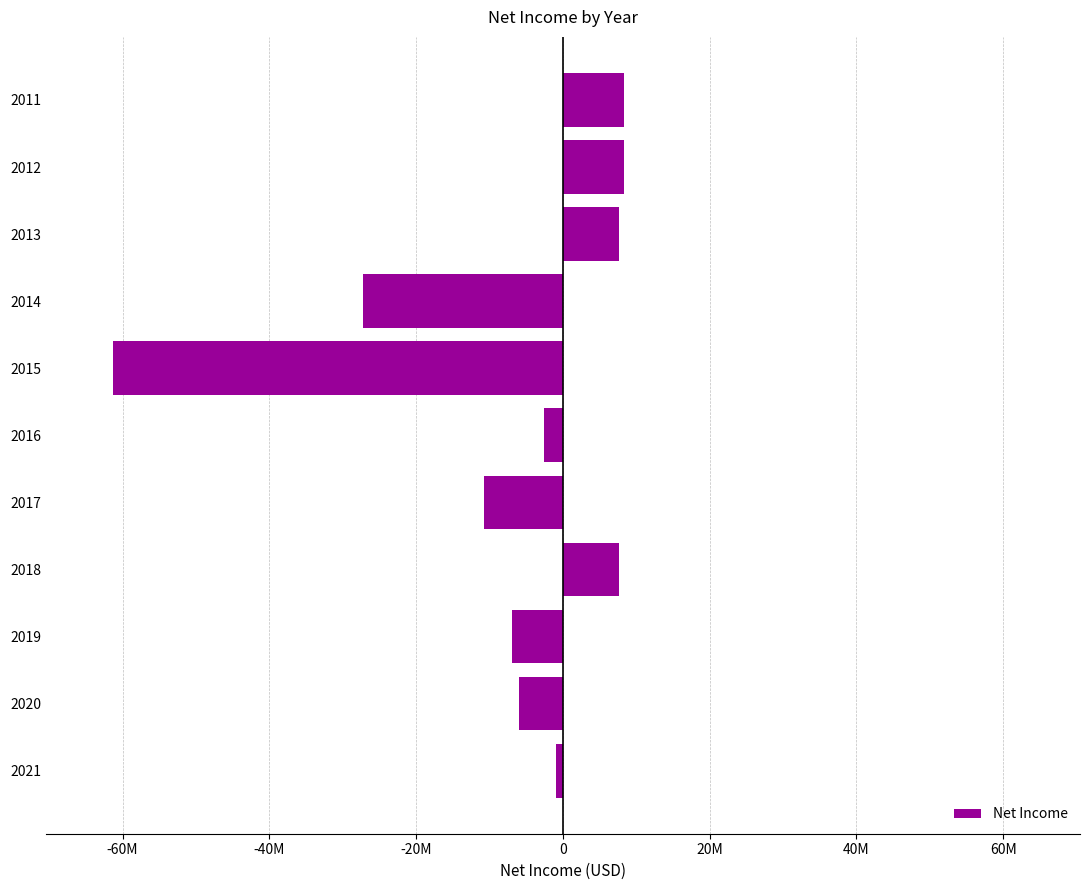

Are the bars horizontal?

Yes